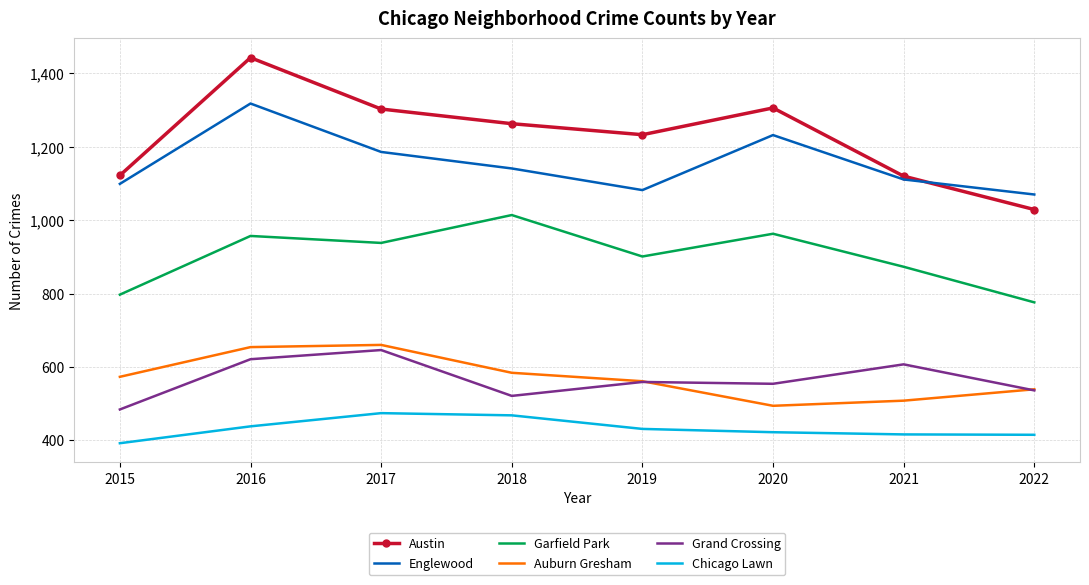

Which series has the largest range (max minus min)?

Austin